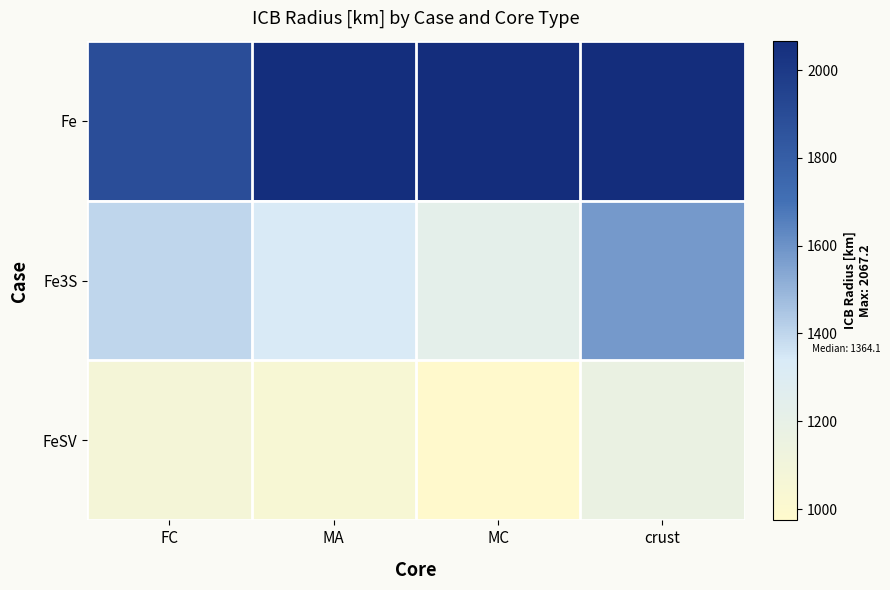

What is the difference between the highest and lowest values at MC?

1089.6